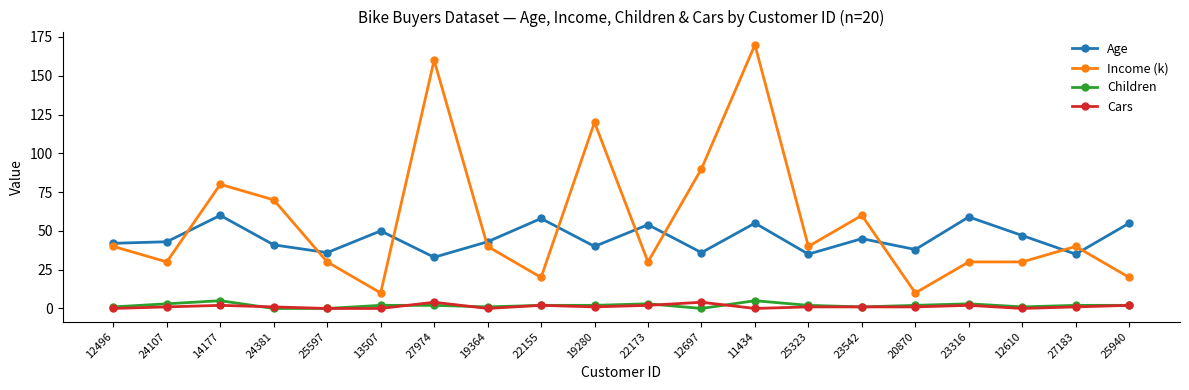

The Age series shows 21 at 12610. True or false?

False